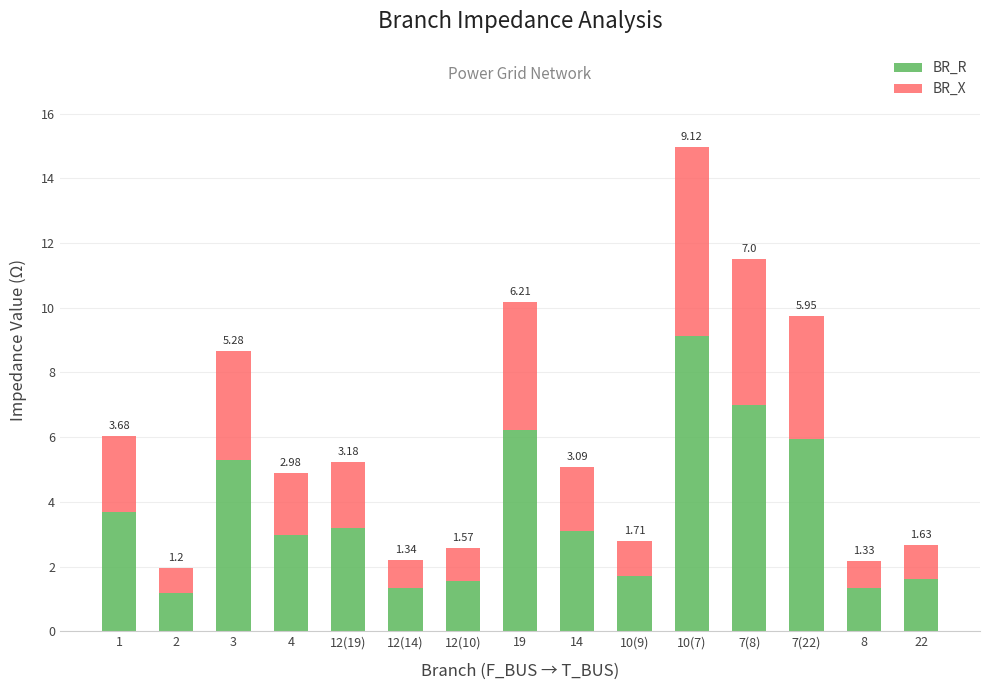

What is the difference between the maximum and second lowest values in the BR_R series?

7.8